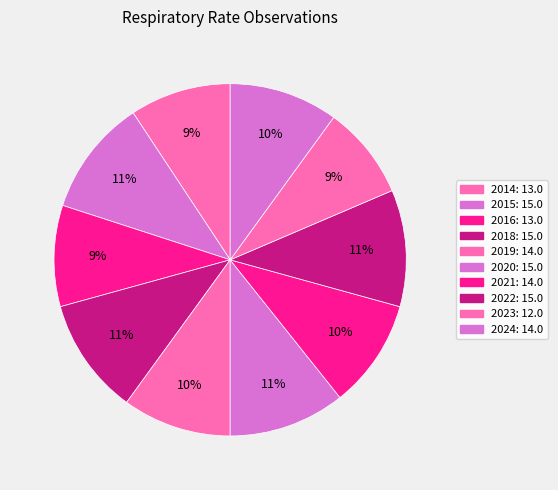

How many segments does this pie chart have?

10